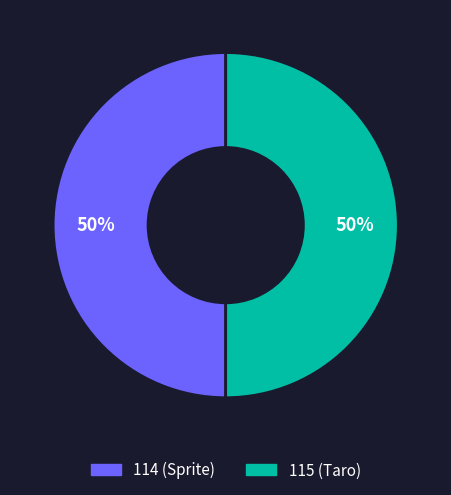

How many segments does this pie chart have?

2